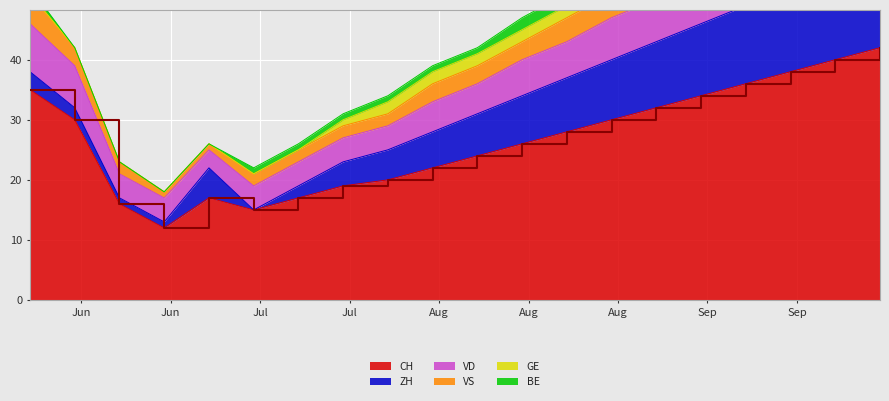

What is the spread (max minus min) of values at 2020-08-02?

21